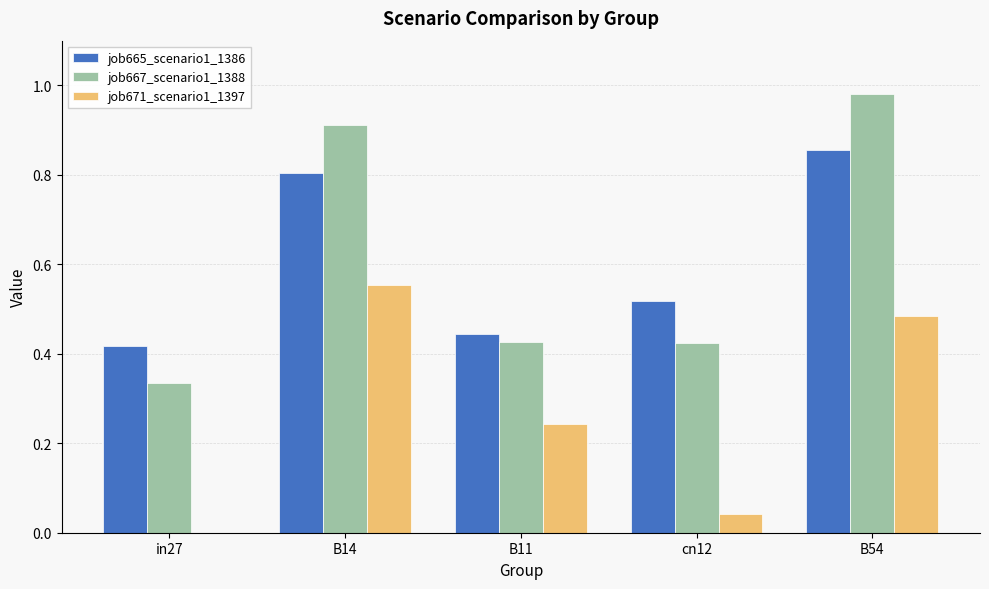

What are all the series names shown in the legend?

job665_scenario1_1386, job667_scenario1_1388, job671_scenario1_1397